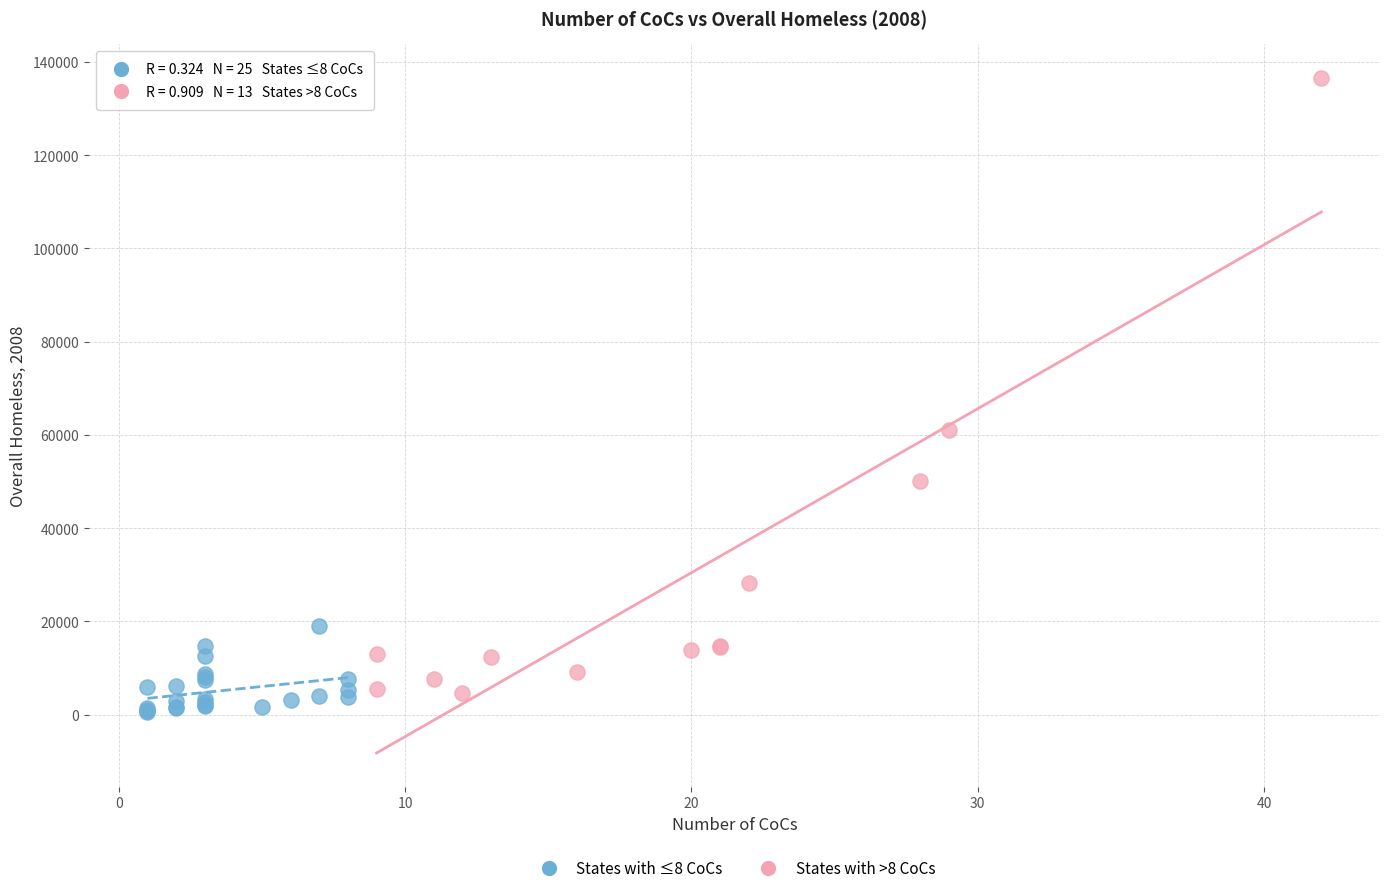

Which series has the widest spread of Y values?

States with >8 CoCs